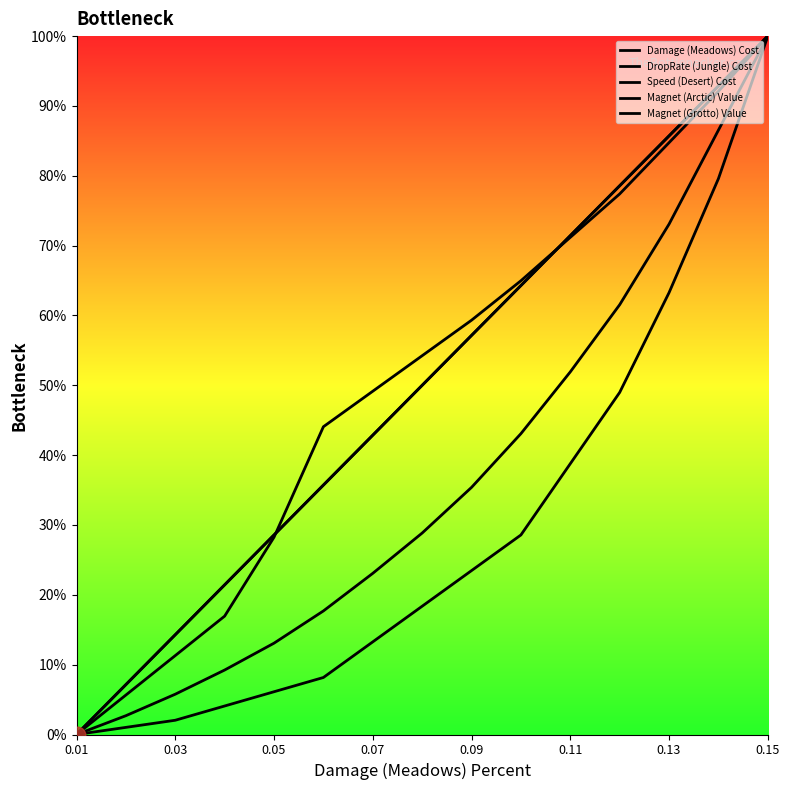

True or false: DropRate (Jungle) Cost and Magnet (Grotto) Value intersect in this chart.

False